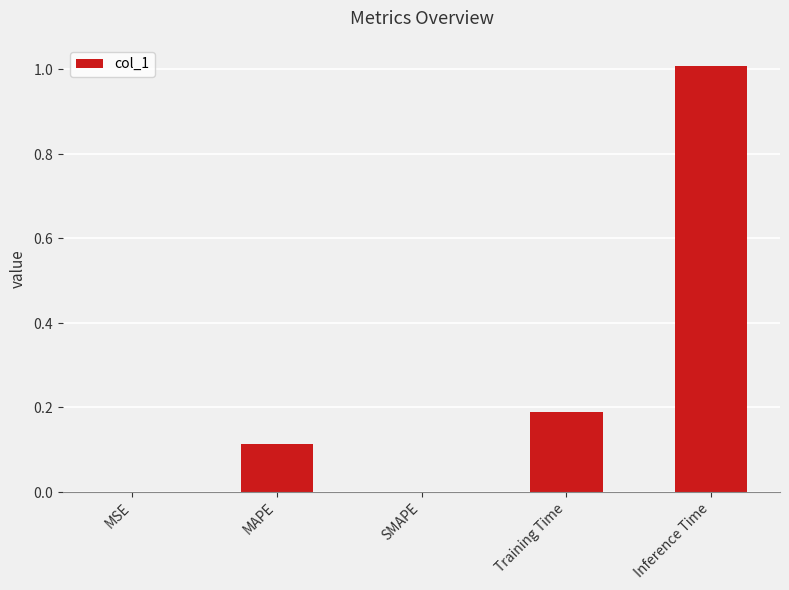

What value does the data have at MAPE?

0.1